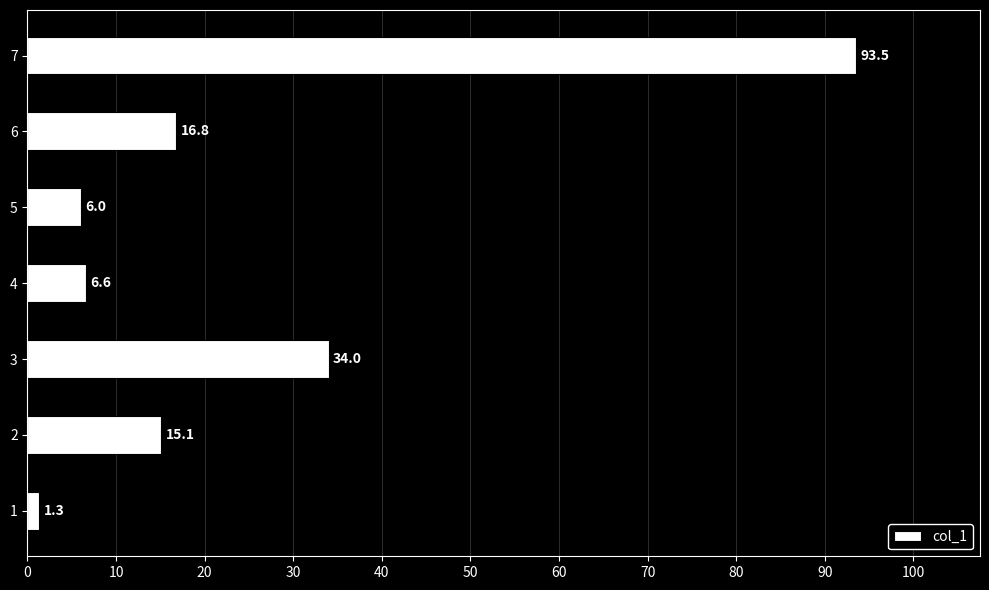

The chart shows a value of 21.2 at 2. True or false?

False